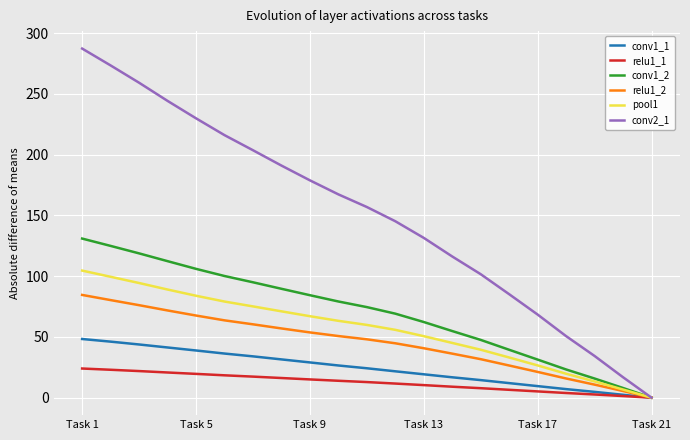

Which series has the largest range (max minus min)?

conv2_1